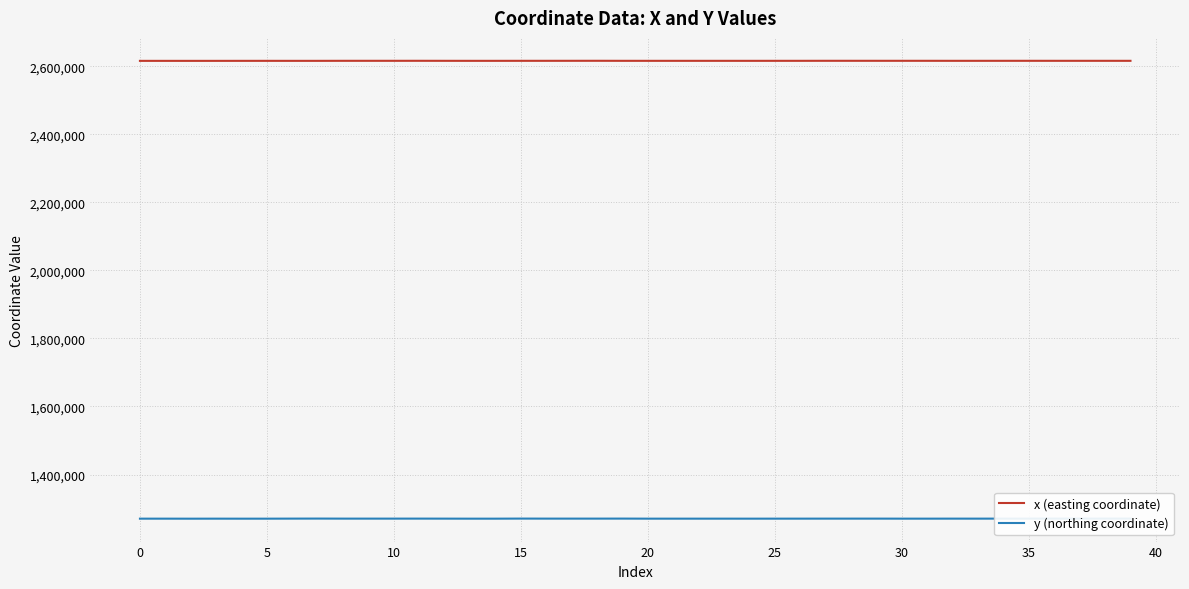

What is the sum of all y (northing coordinate) values?

50814967.5